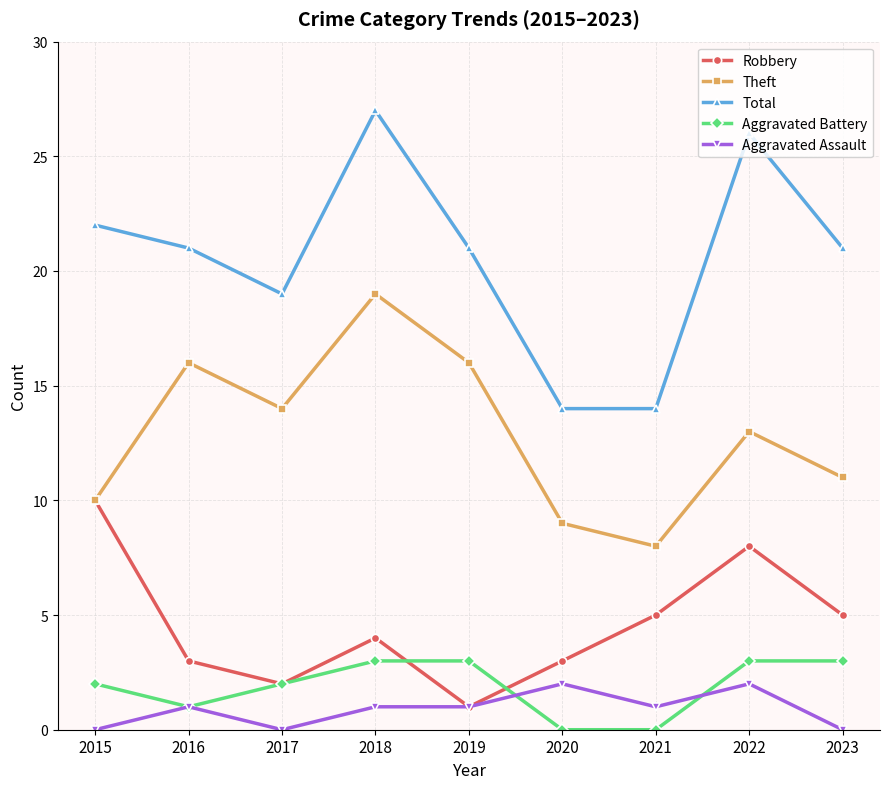

What is the maximum value for Total?

27